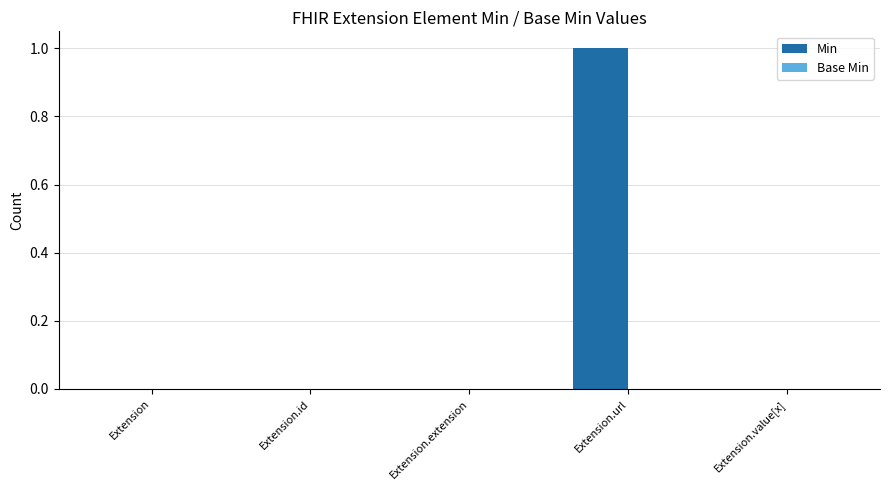

The chart shows a value of 0 at Extension.extension. True or false?

True